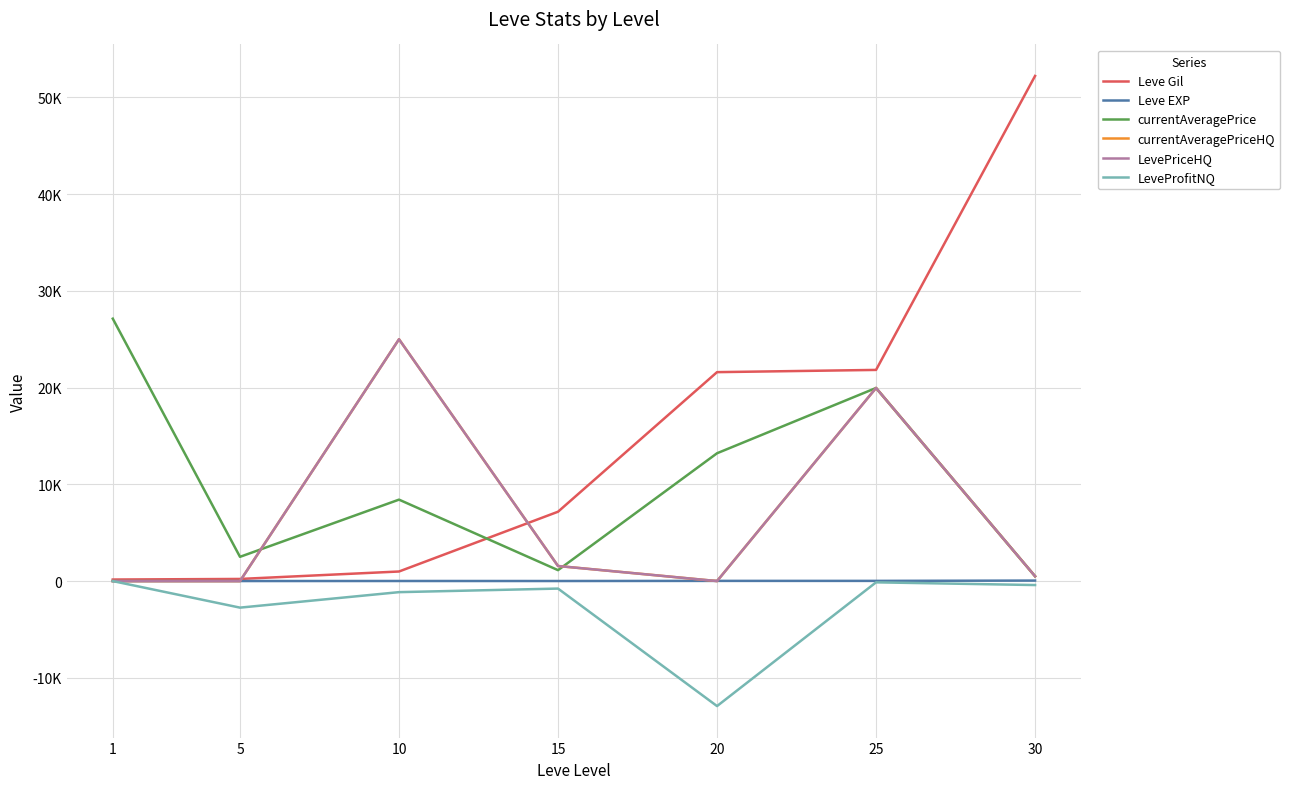

What is the minimum value shown in the chart?

-12922.0